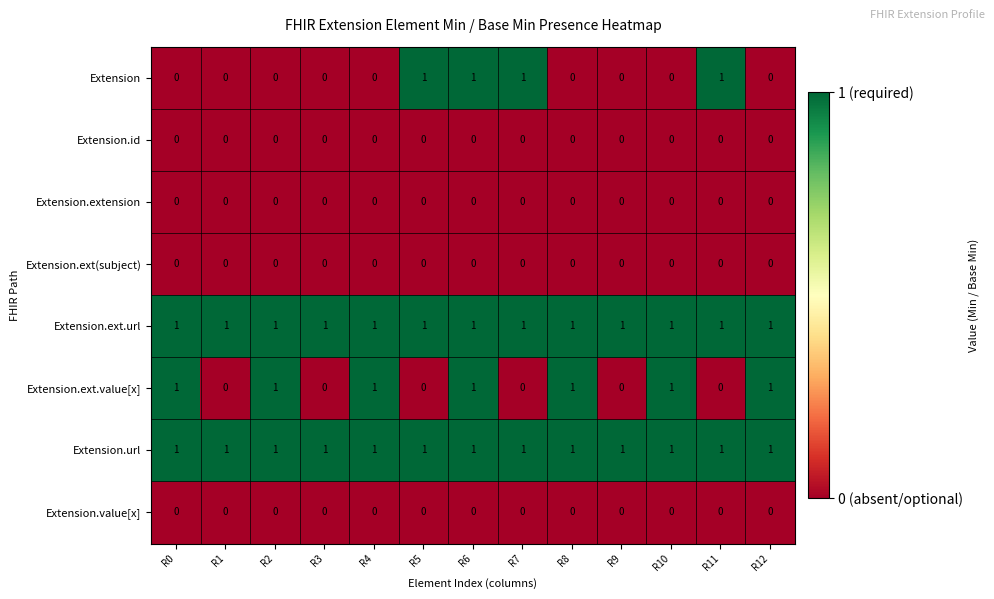

Which series changed the most between R1 and R4?

Extension.ext.value[x]